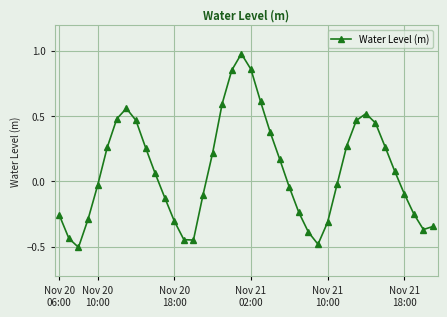

What is the smallest value displayed?

-0.5